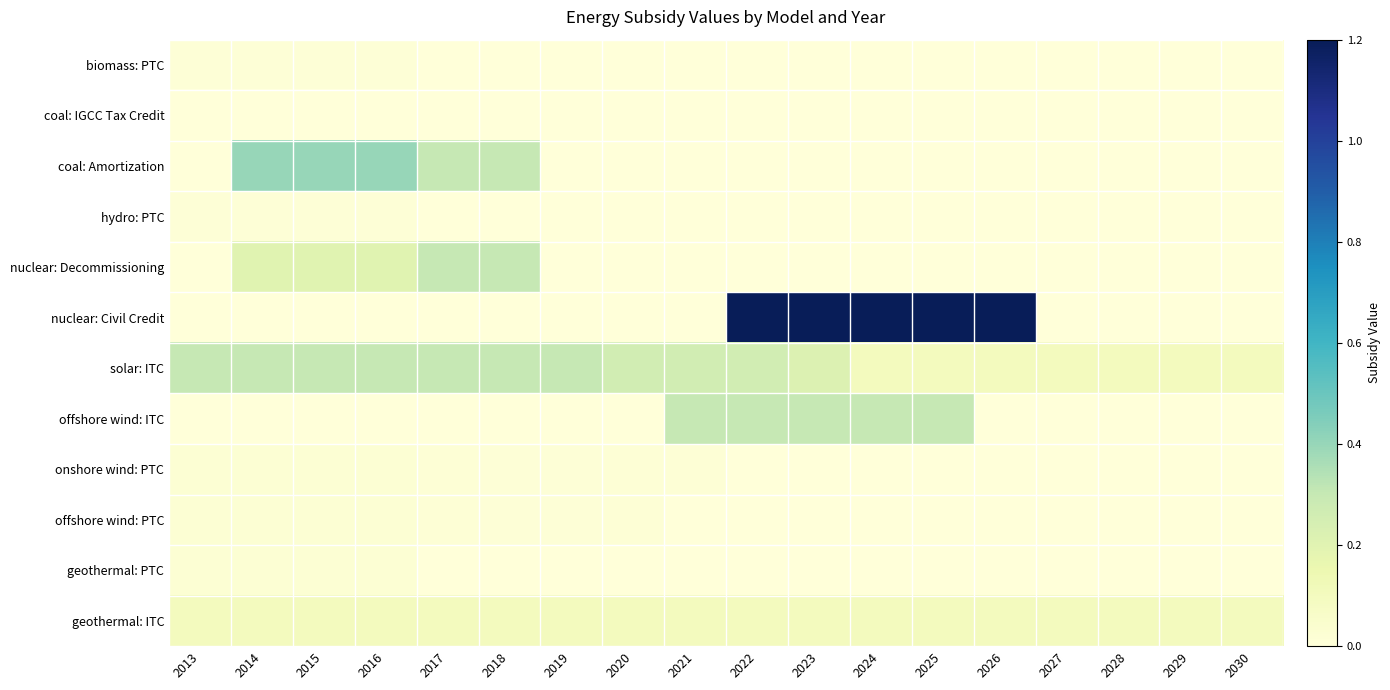

How many series are shown in this chart?

12